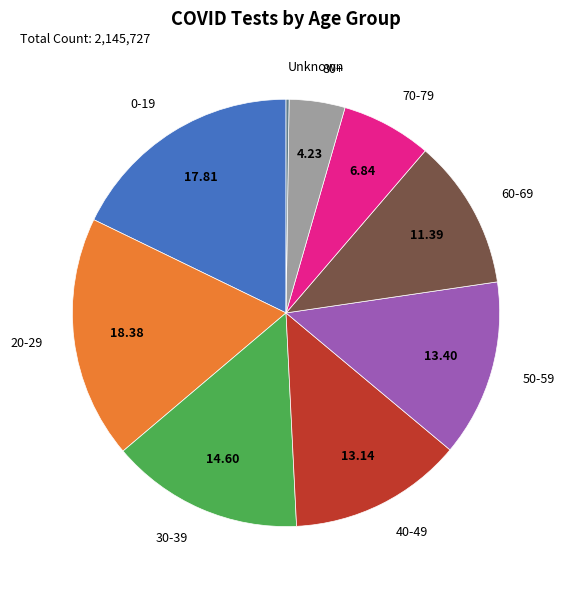

Does 60-69 represent more than half of the total?

No